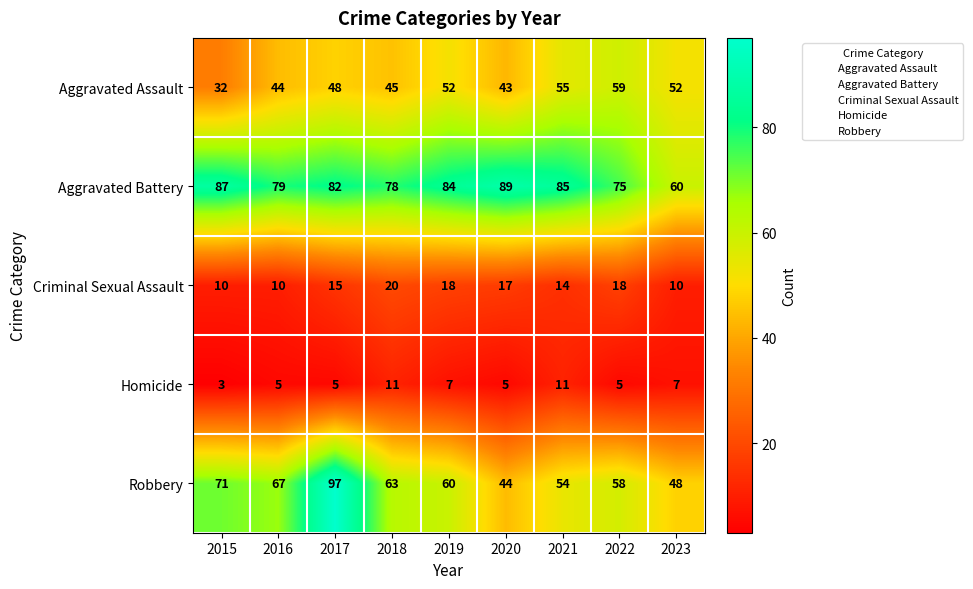

What is the greatest value displayed?

97